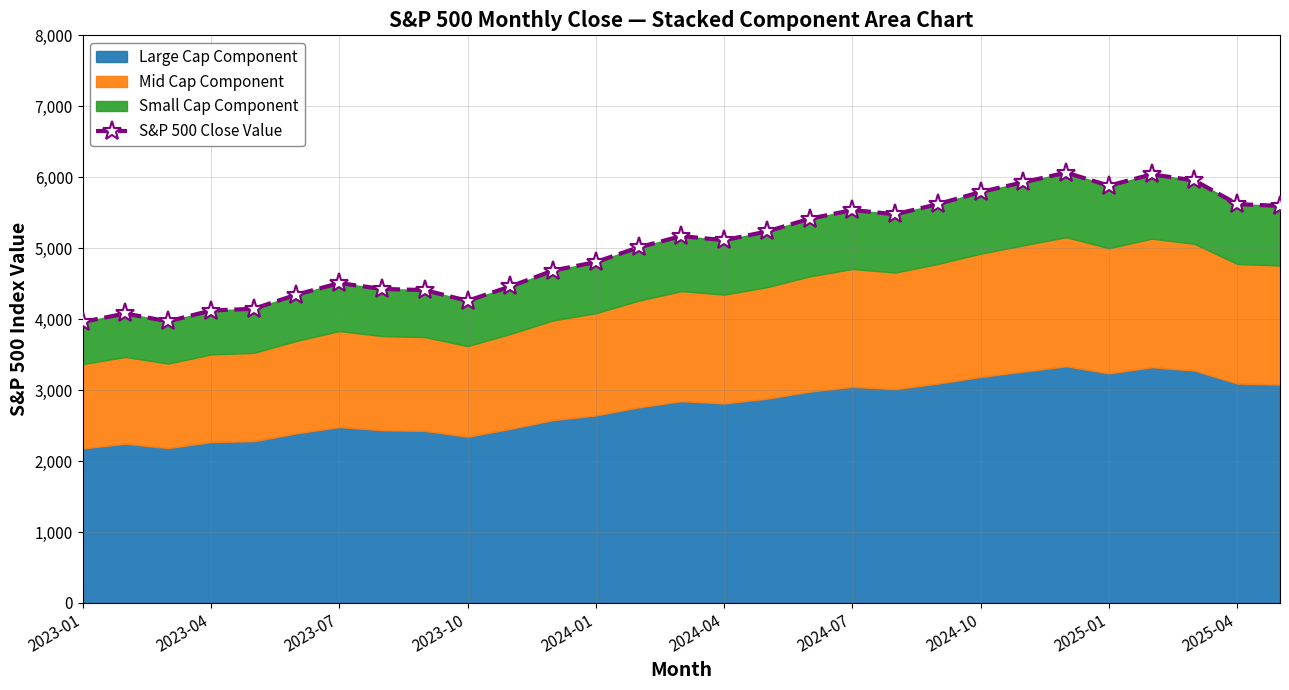

At which label does the data first exceed 5112?

14